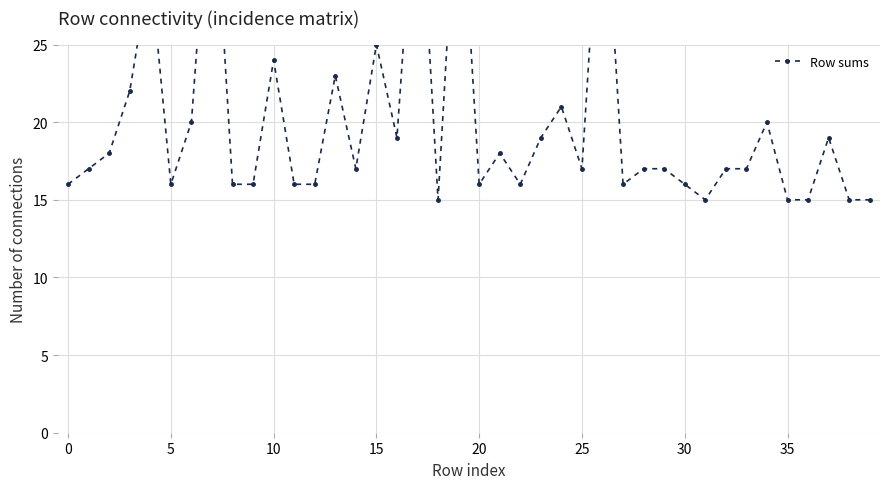

How many lines are shown in the chart?

1